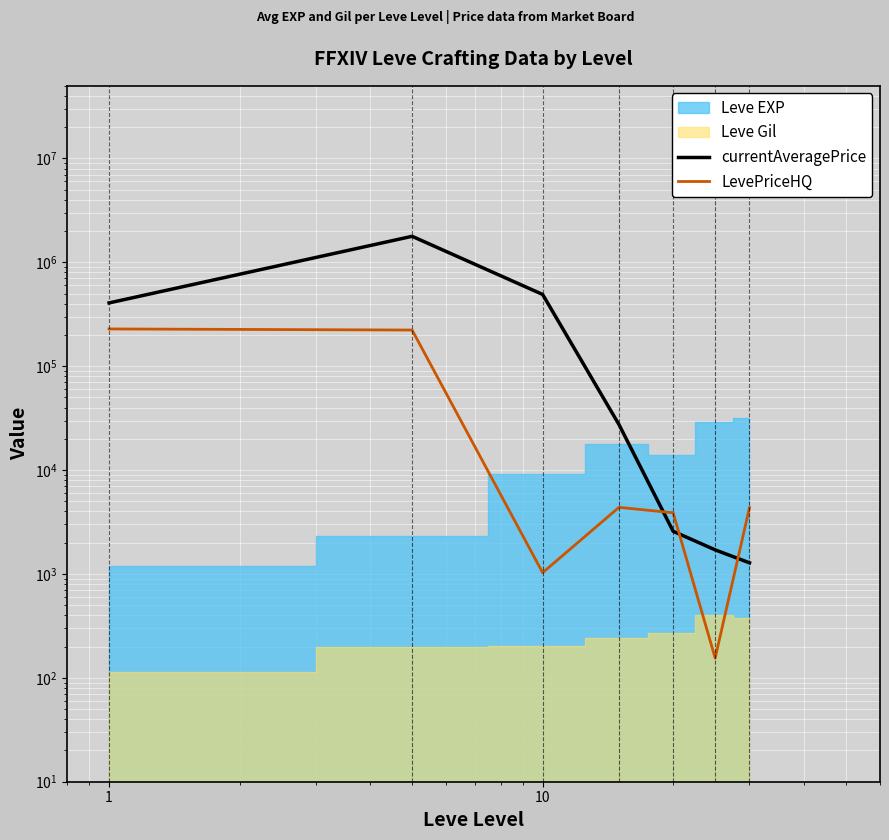

True or false: currentAveragePrice and LevePriceHQ intersect in this chart.

True